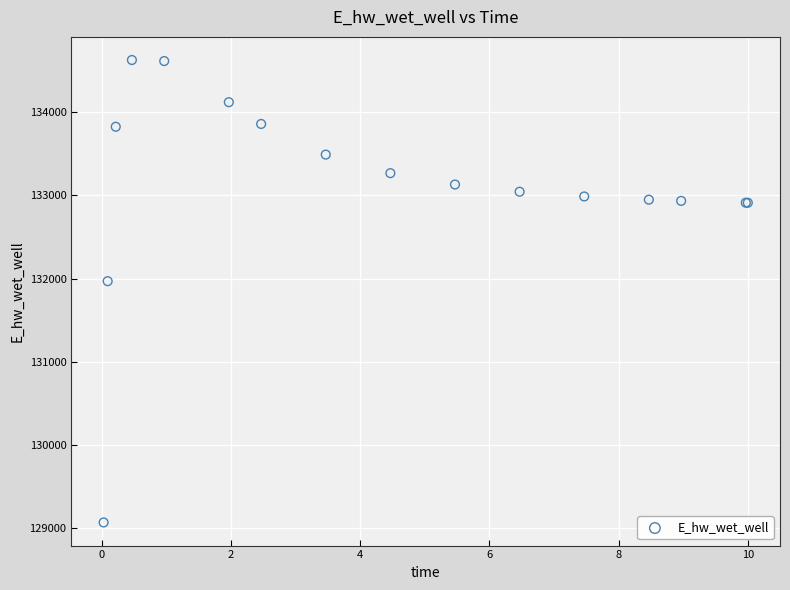

What Y value in the scatter plot is closest to 131849?

131970.1